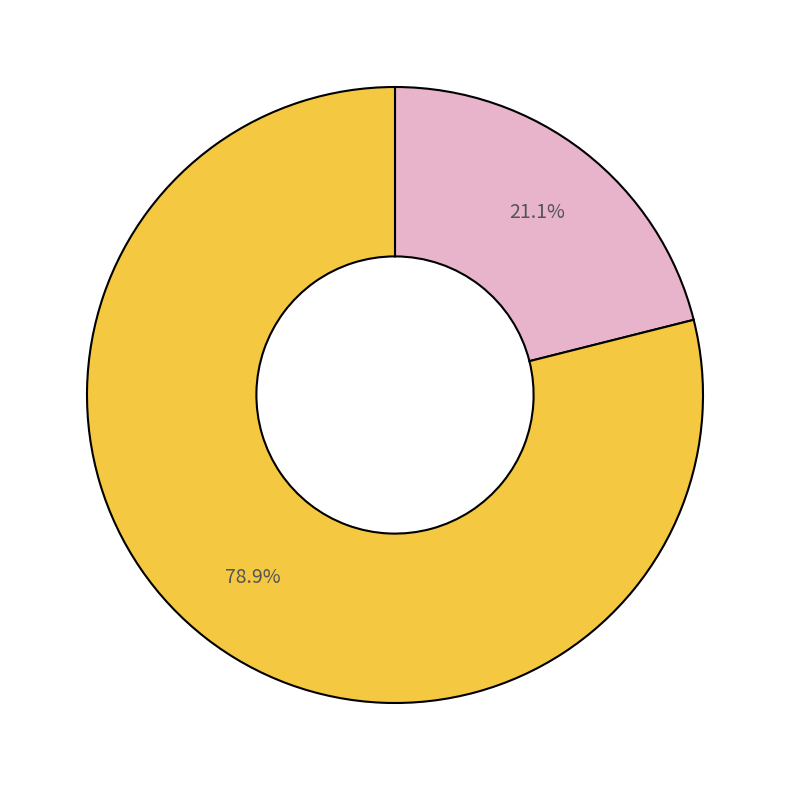

Does any single category account for the majority?

Yes